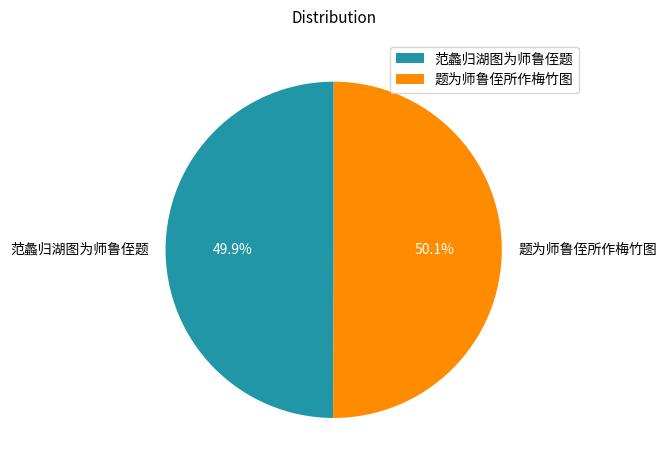

Approximately how many times larger is the value at 题为师鲁侄所作梅竹图 compared to 范蠡归湖图为师鲁侄题?

1.0